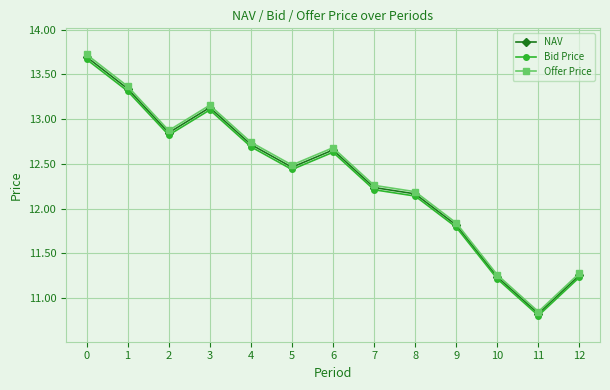

Which series has the widest spread of values?

Offer Price